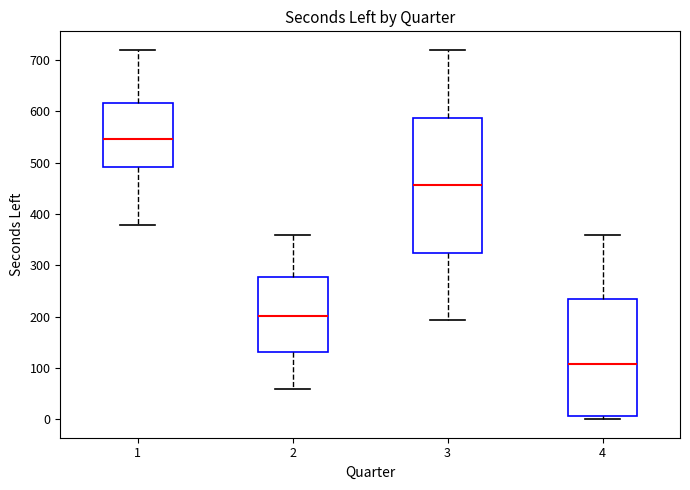

Which box has the highest median line?

1